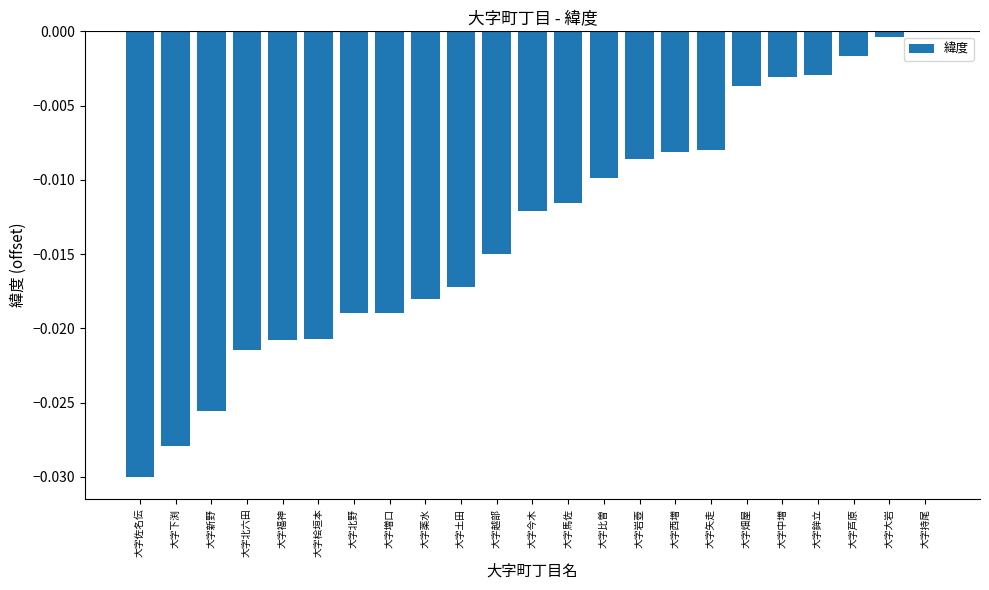

How many series are shown in this chart?

1